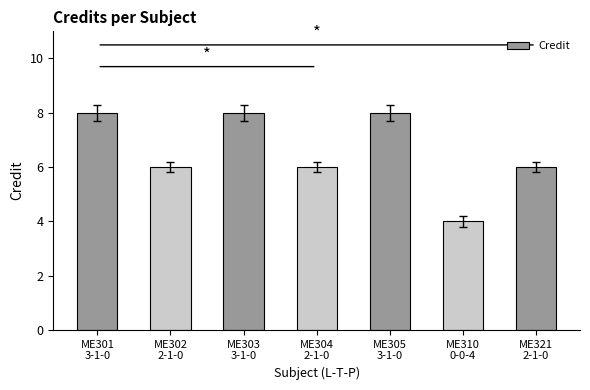

Does the chart contain stacked bars?

No